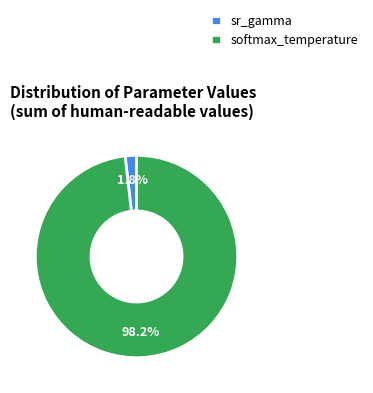

Does softmax_temperature account for over 50% of the chart?

Yes